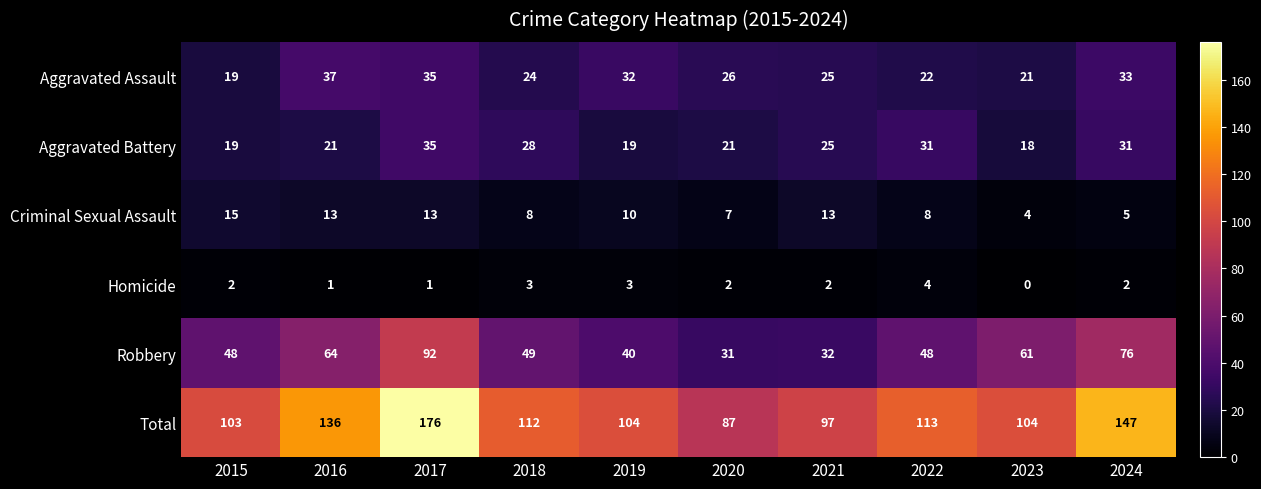

The value of Criminal Sexual Assault at 2024 is 8. True or false?

False